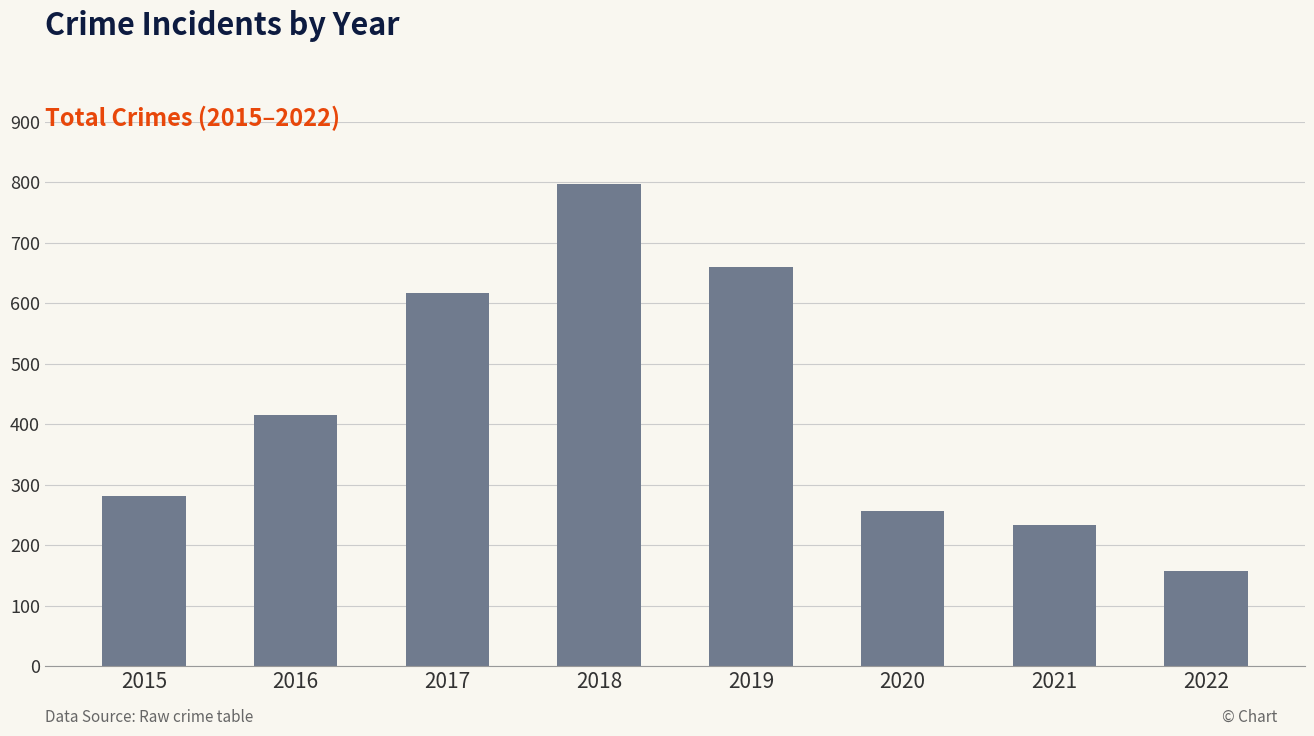

What is the sum of the values at 2020 and 2021?

491